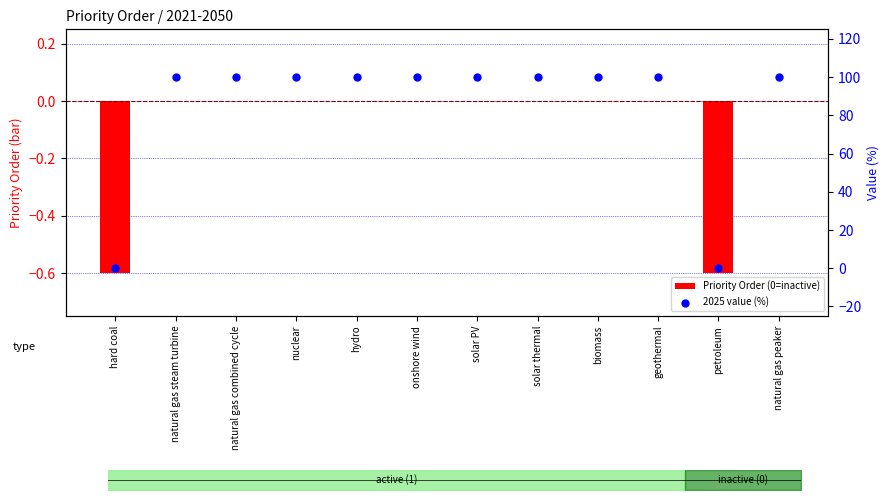

Which series has the widest spread of Y values?

2025 value (%)